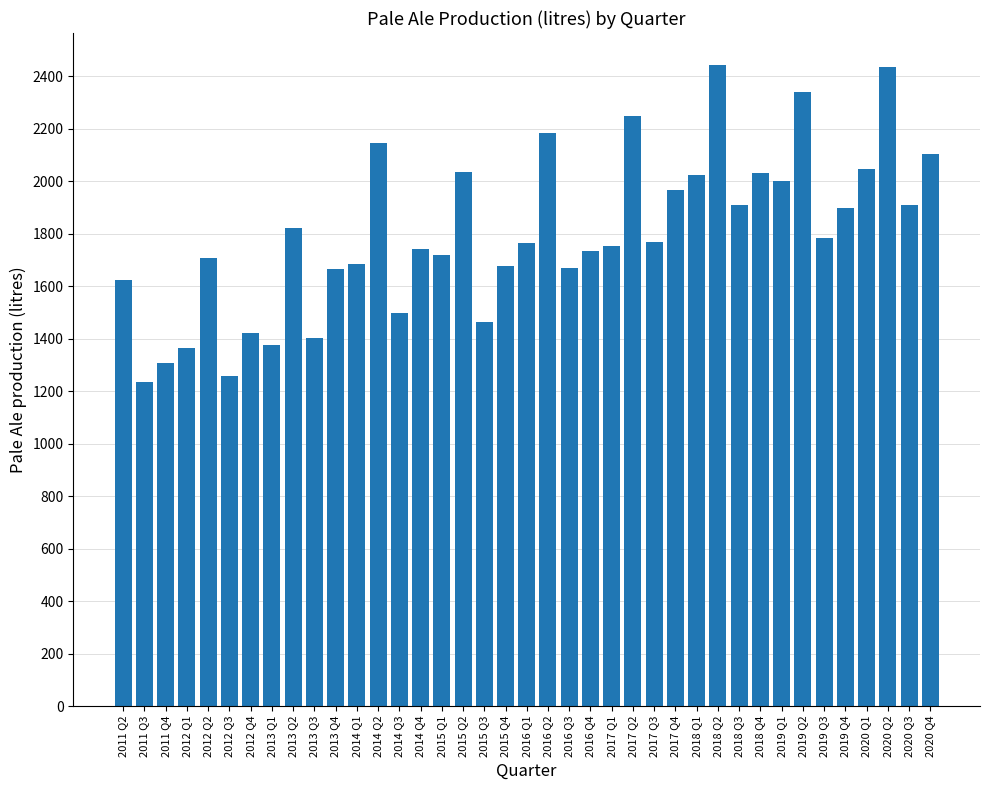

What is the sum of the values at 2012 Q2 and 2017 Q3?

3476.9